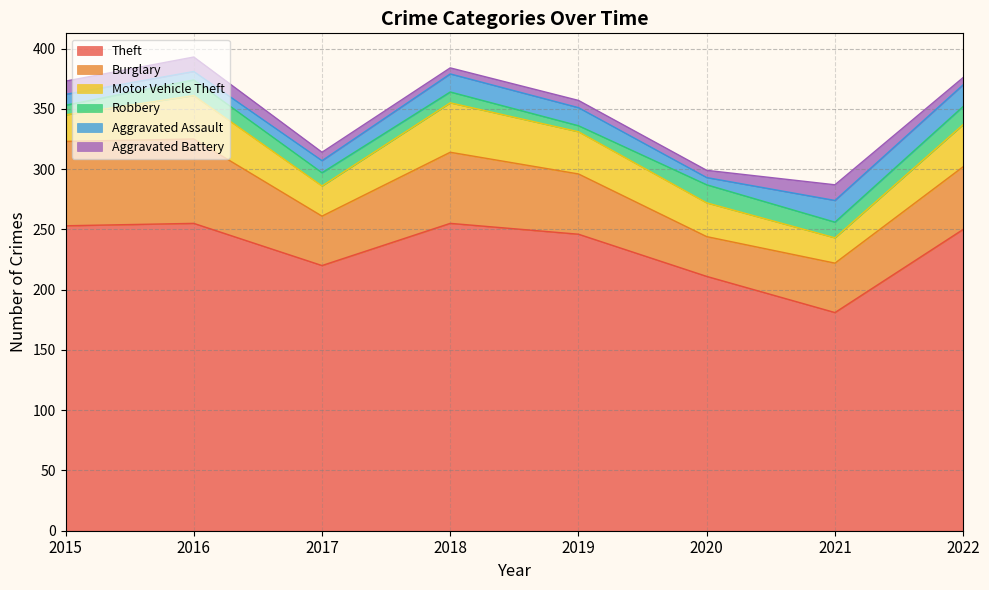

Does the chart have visible grid lines?

Yes